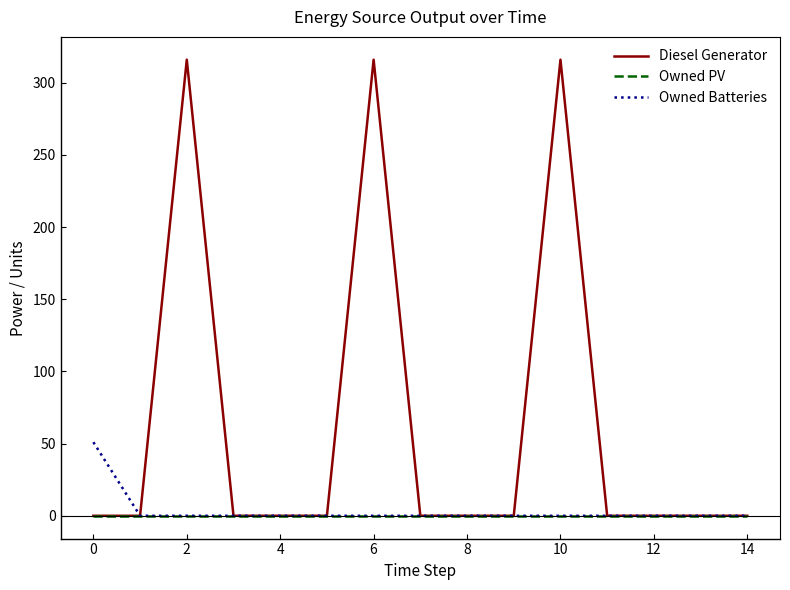

Which series has the largest range (max minus min)?

Diesel Generator